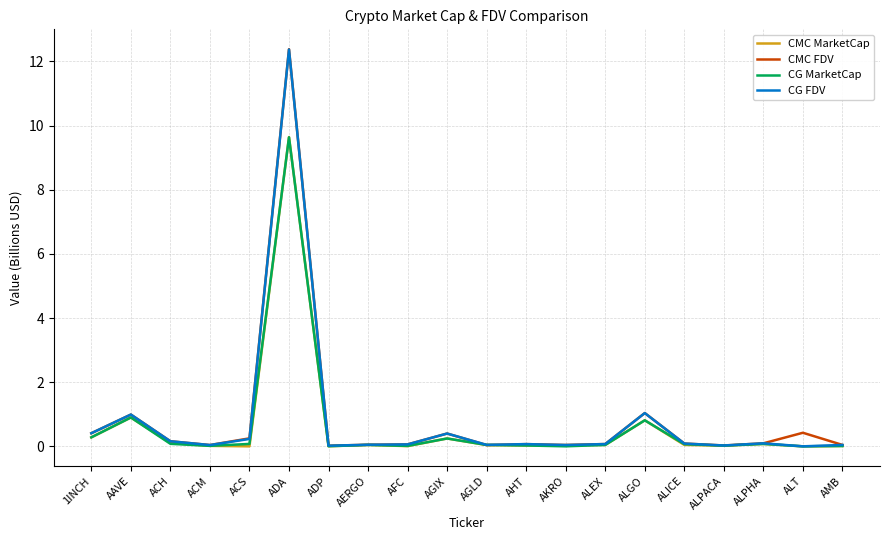

What position from the right is AAVE?

19